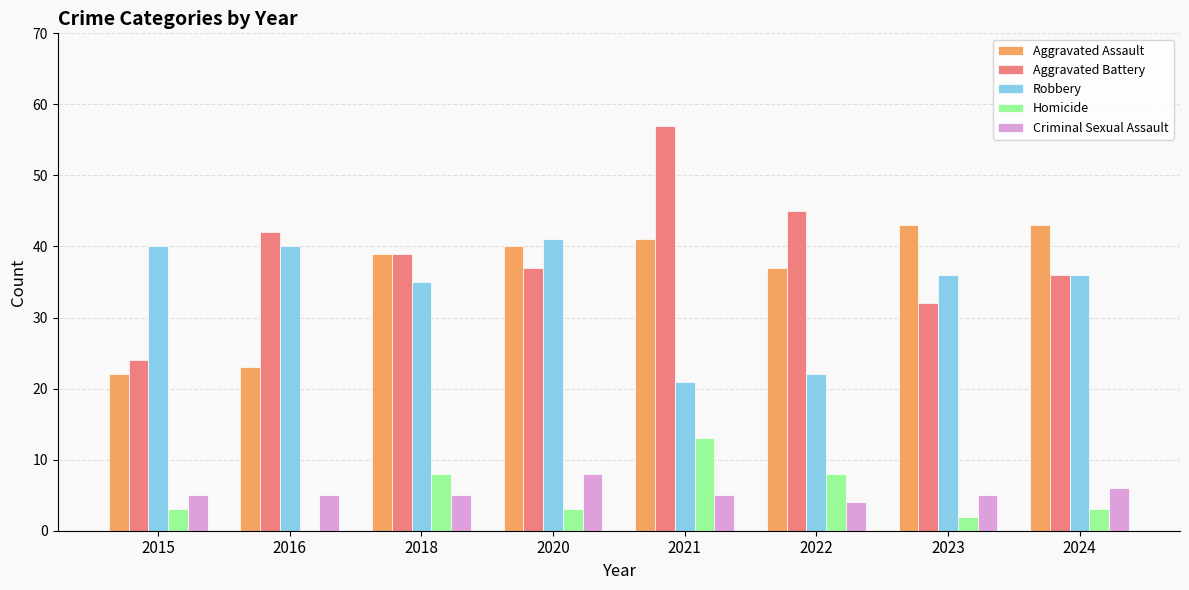

Which series has the largest range (max minus min)?

Aggravated Battery